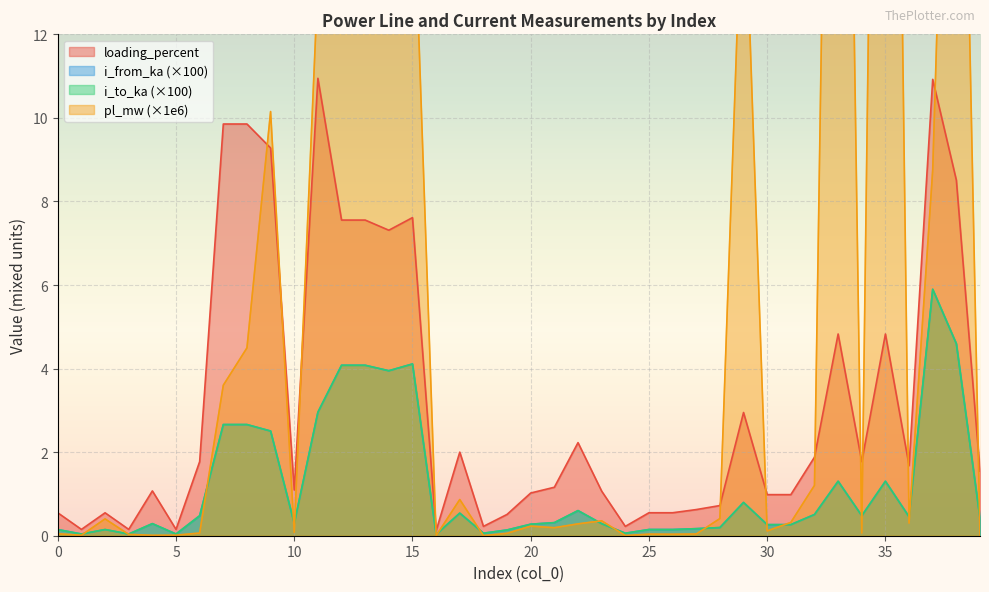

Reading left to right, transcribe all the data shown in this chart.

pl_mw: 0=0.0	1=0.0	2=0.4	3=0.0	4=0.0	5=0.0	6=0.1	7=3.6	8=4.5	9=10.2	10=0.1	11=13.3	12=25.5	13=16.7	14=13.0	15=16.4	16=0.0	17=0.9	18=0.0	19=0.1	20=0.2	21=0.2	22=0.3	23=0.4	24=0.0	25=0.0	26=0.0	27=0.0	28=0.4	29=16.4	30=0.1	31=0.3	32=1.2	33=37.7	34=0.1	35=42.9	36=0.3	37=8.8	38=27.5	39=0.0
i_from_ka: 0=0.1	1=0.0	2=0.1	3=0.0	4=0.3	5=0.0	6=0.5	7=2.7	8=2.7	9=2.5	10=0.3	11=3.0	12=4.1	13=4.1	14=3.9	15=4.1	16=0.0	17=0.5	18=0.1	19=0.1	20=0.3	21=0.3	22=0.6	23=0.3	24=0.1	25=0.1	26=0.1	27=0.2	28=0.2	29=0.8	30=0.3	31=0.3	32=0.5	33=1.3	34=0.5	35=1.3	36=0.5	37=5.9	38=4.6	39=0.4
i_to_ka: 0=0.1	1=0.0	2=0.1	3=0.0	4=0.3	5=0.0	6=0.5	7=2.7	8=2.7	9=2.5	10=0.3	11=3.0	12=4.1	13=4.1	14=3.9	15=4.1	16=0.0	17=0.5	18=0.1	19=0.1	20=0.3	21=0.3	22=0.6	23=0.3	24=0.1	25=0.1	26=0.1	27=0.2	28=0.2	29=0.8	30=0.3	31=0.3	32=0.5	33=1.3	34=0.5	35=1.3	36=0.5	37=5.9	38=4.6	39=0.4
loading_percent: 0=0.5	1=0.2	2=0.5	3=0.2	4=1.1	5=0.2	6=1.8	7=9.9	8=9.9	9=9.3	10=1.1	11=10.9	12=7.6	13=7.6	14=7.3	15=7.6	16=0.1	17=2.0	18=0.2	19=0.5	20=1.0	21=1.2	22=2.2	23=1.1	24=0.2	25=0.5	26=0.5	27=0.6	28=0.7	29=2.9	30=1.0	31=1.0	32=1.9	33=4.8	34=1.8	35=4.8	36=1.7	37=10.9	38=8.5	39=1.5